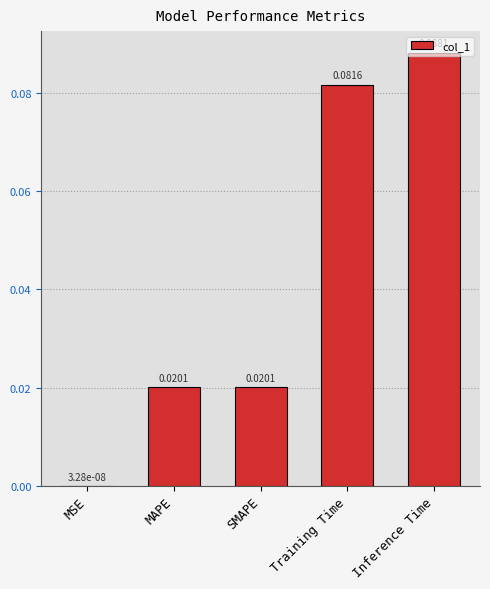

Which category has the highest value across all series?

Inference Time